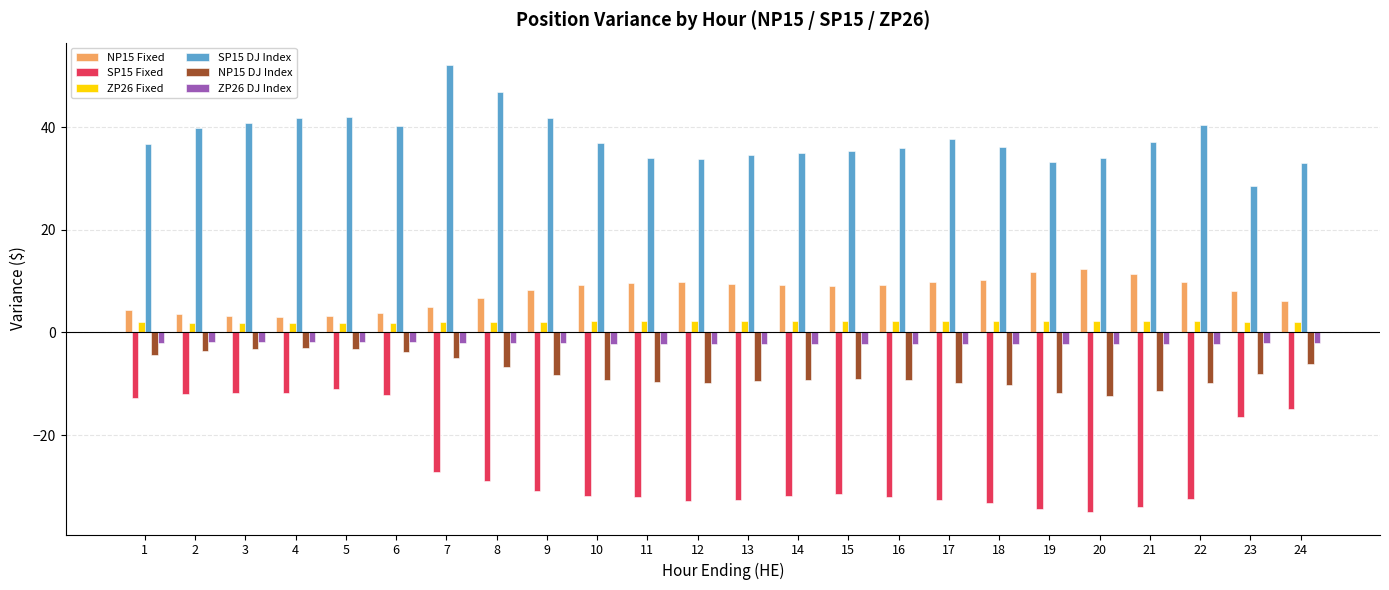

Which series has the largest total across all categories?

SP15 DJ Index